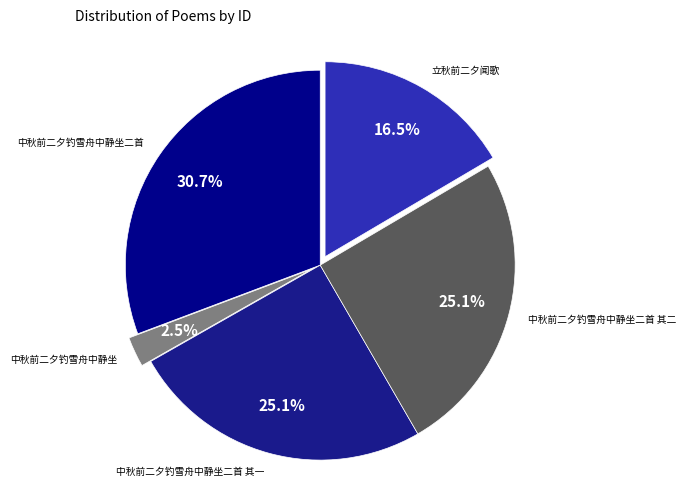

Is there any slice that represents more than half of the pie?

No